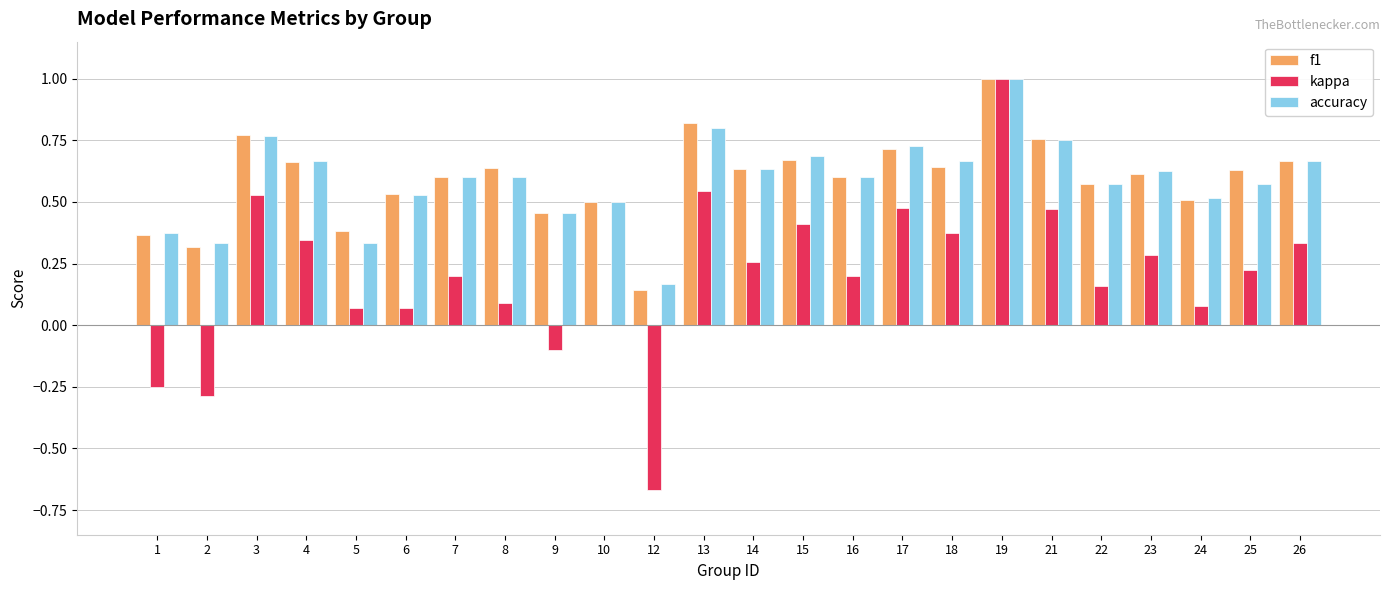

What is the total value across all series at 18?

1.7